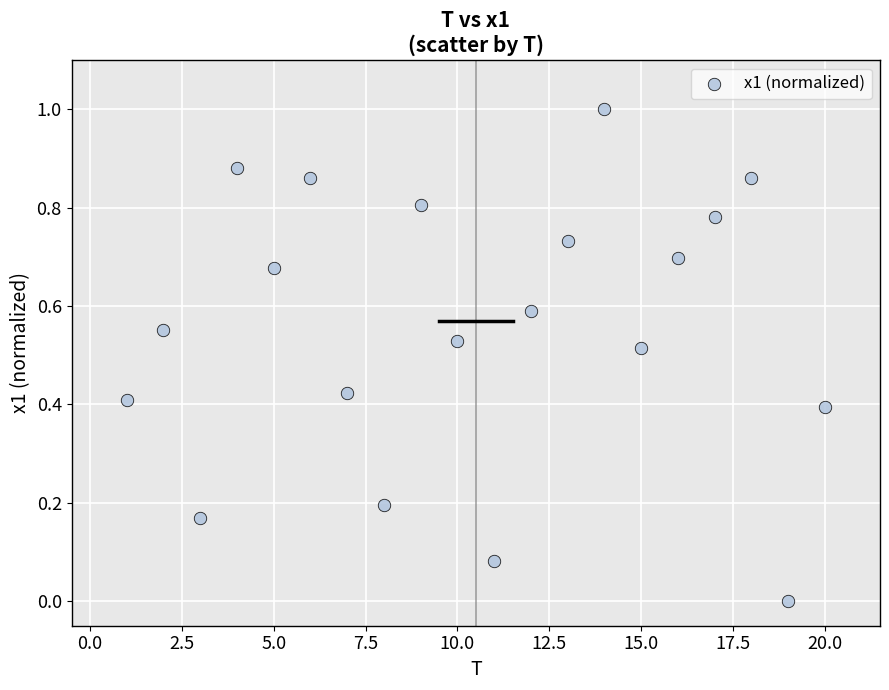

What is the range of Y values (max minus min)?

1.0